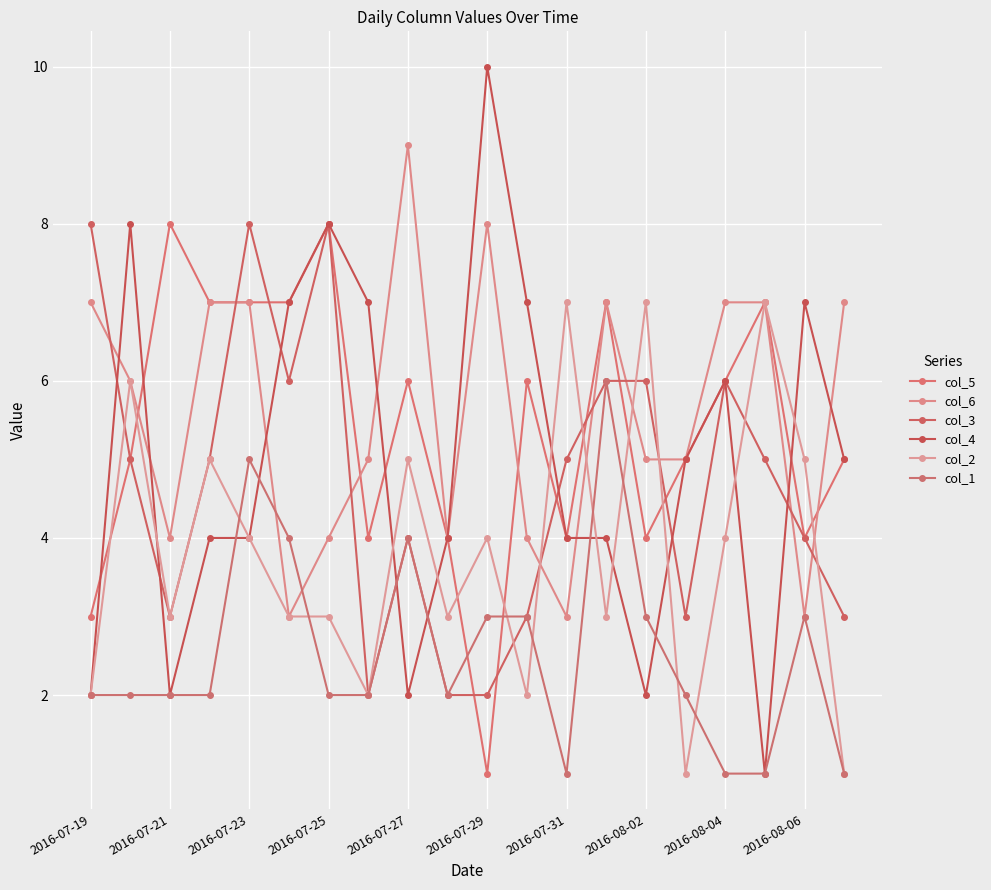

Which label corresponds to the largest value in the chart?

2016-07-29